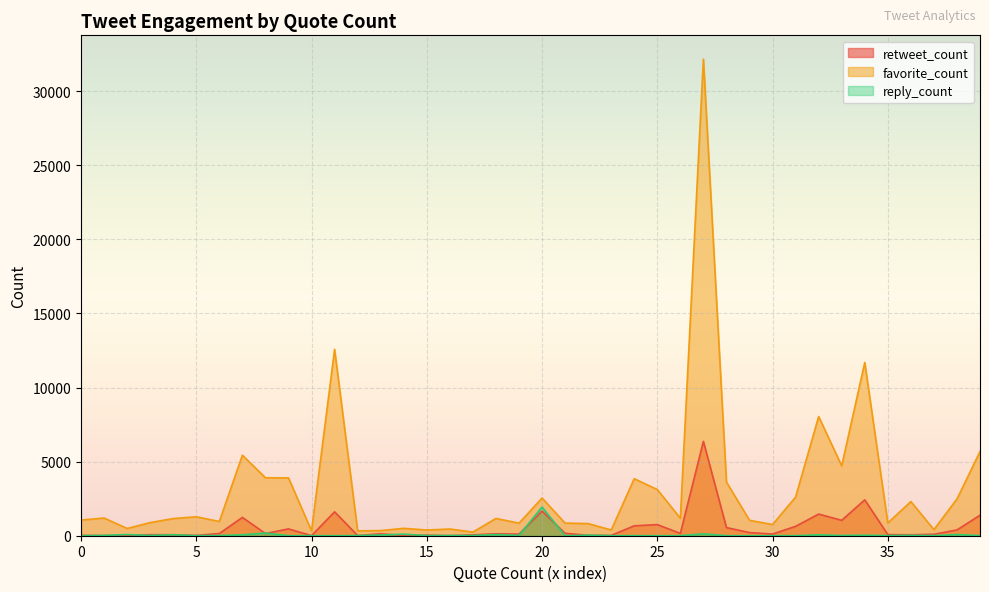

List the series in order of their overall mean, lowest first.

reply_count, retweet_count, favorite_count